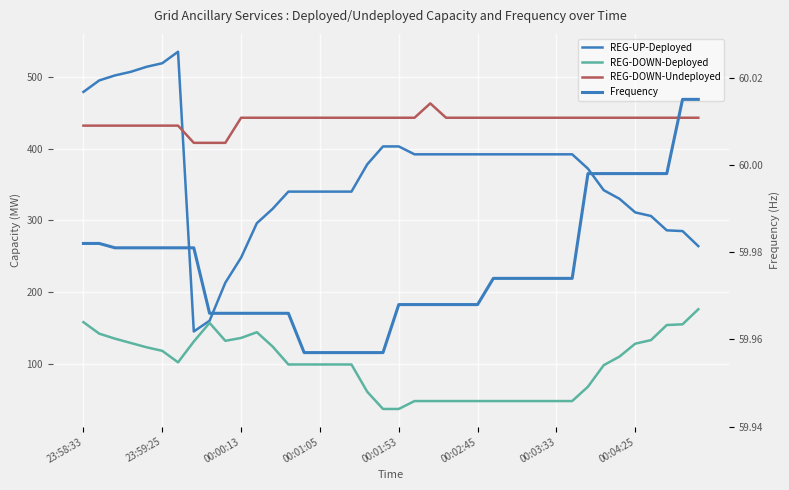

What is the minimum value for Frequency?

60.0